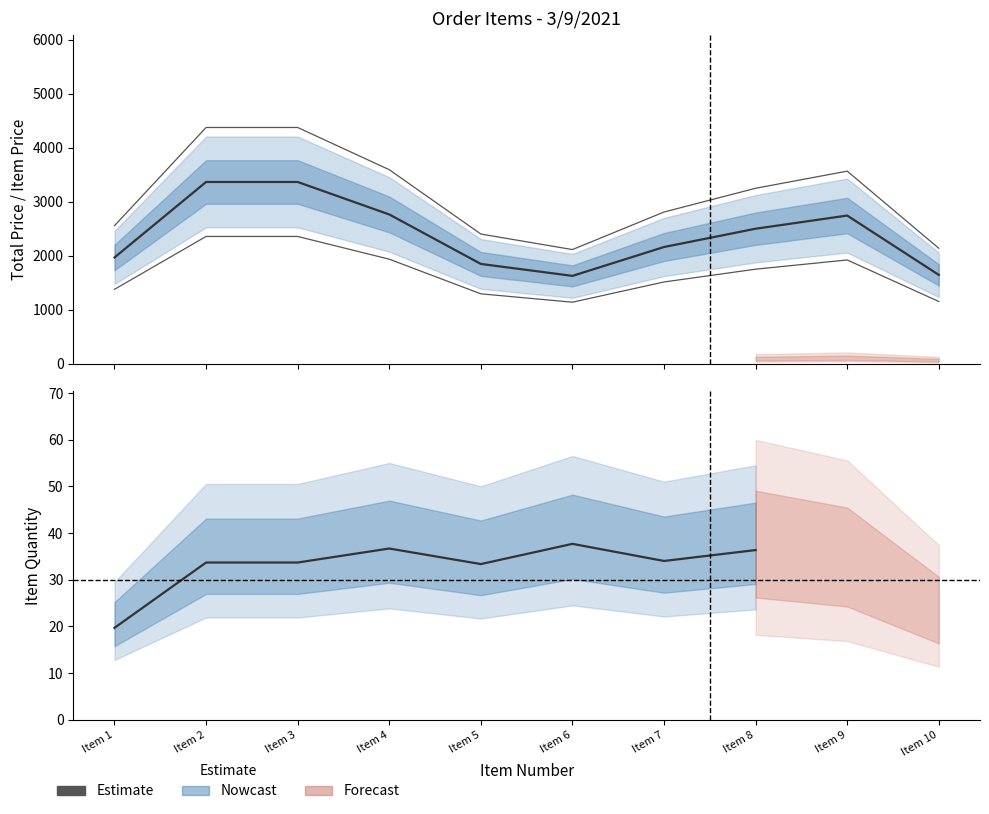

True or false: TOTAL PRICE has more than 2 interior local peaks.

False